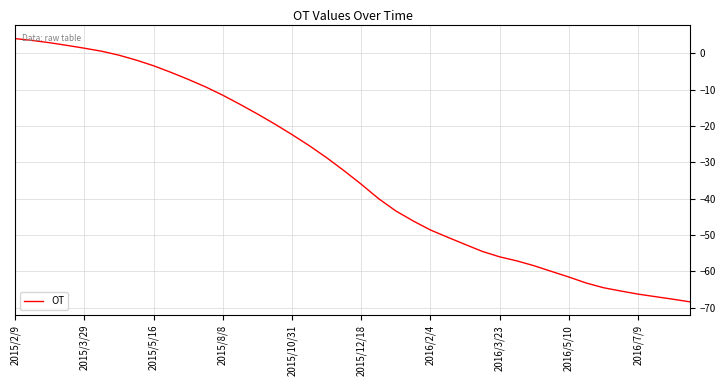

Count the number of data series in this chart.

1